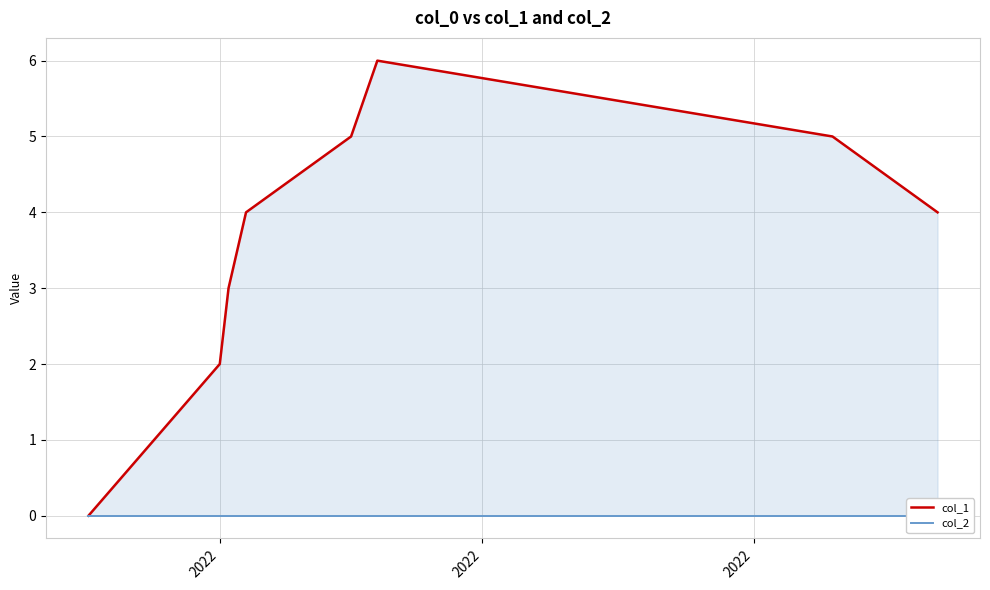

Rank the series by their average value, from highest to lowest.

col_1, col_2